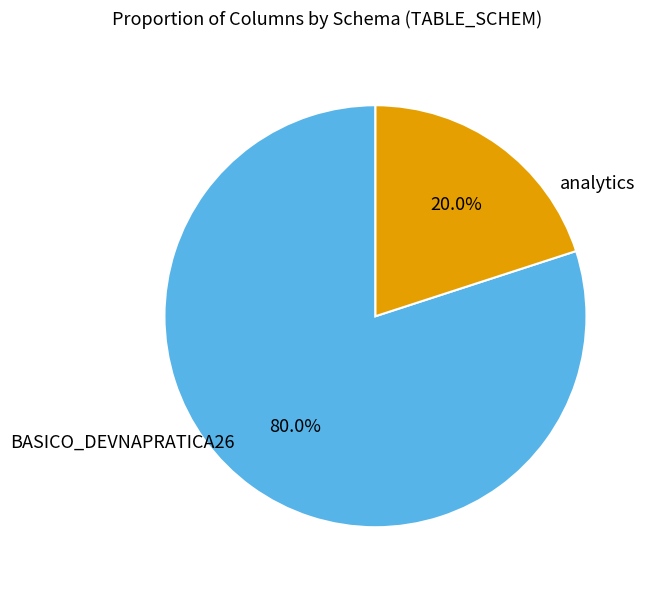

Is there a majority slice in this chart?

Yes